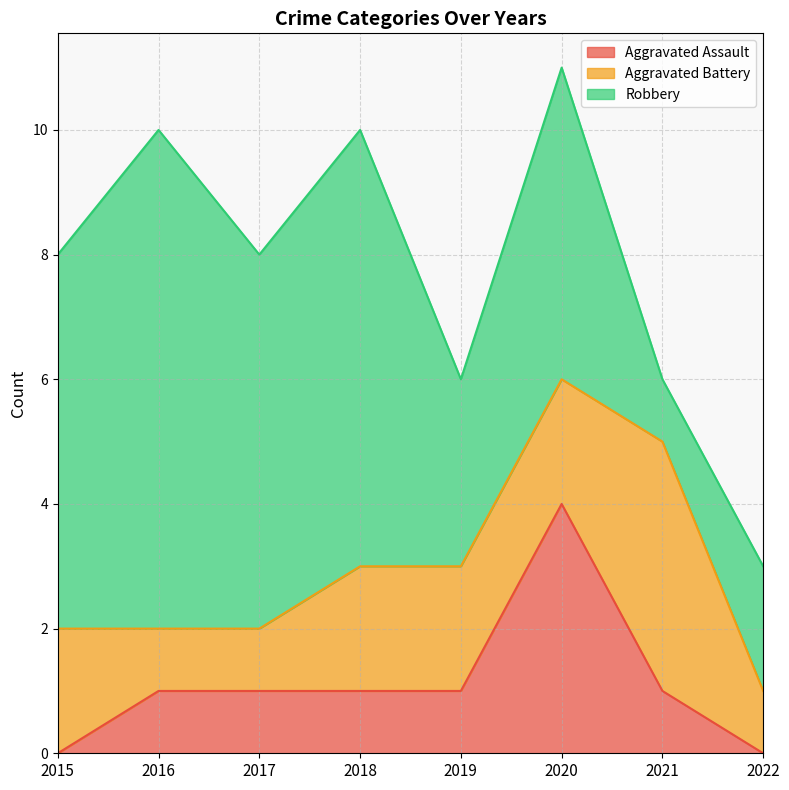

What is the average value of the Aggravated Assault series?

1